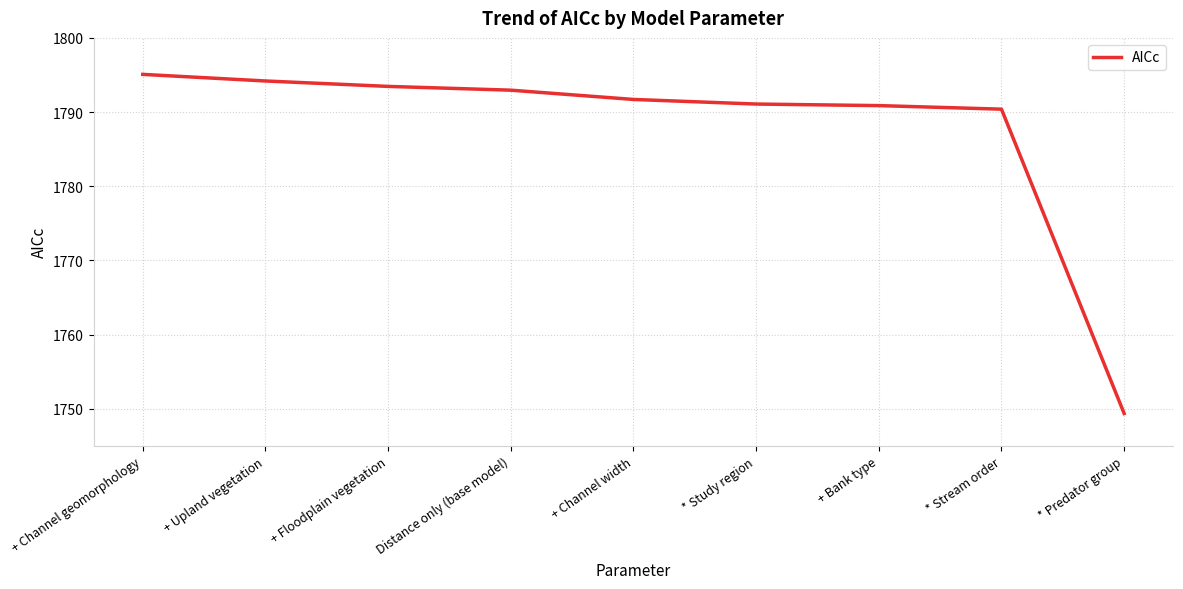

True or false: the data shows 2990.7 at + Channel width.

False